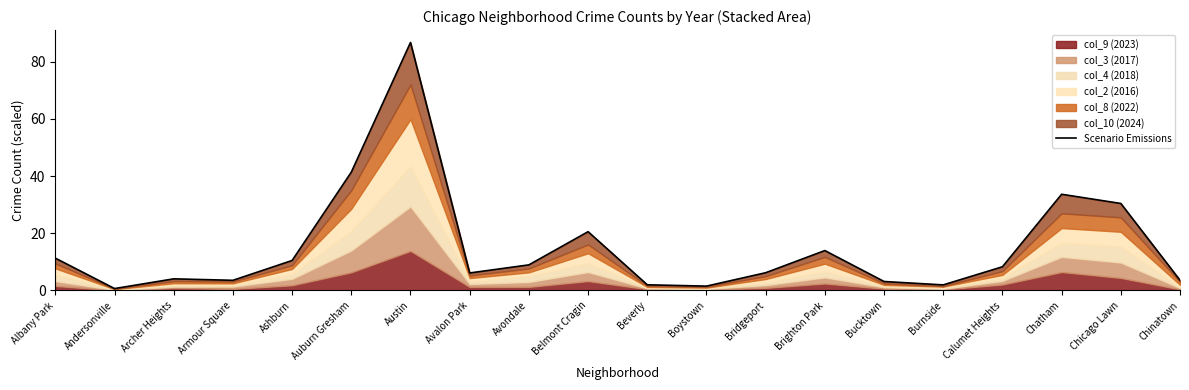

What is the difference between the maximum and minimum values?

86.0